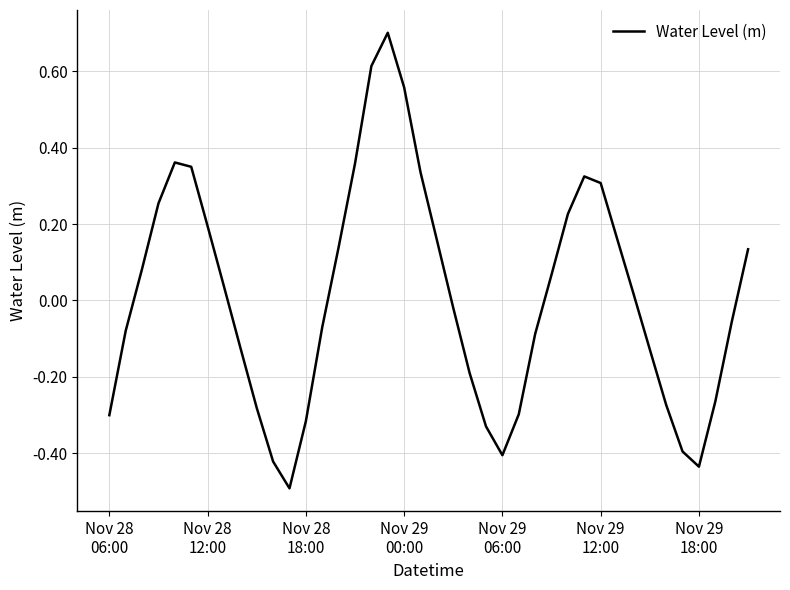

How many series are shown in this chart?

1